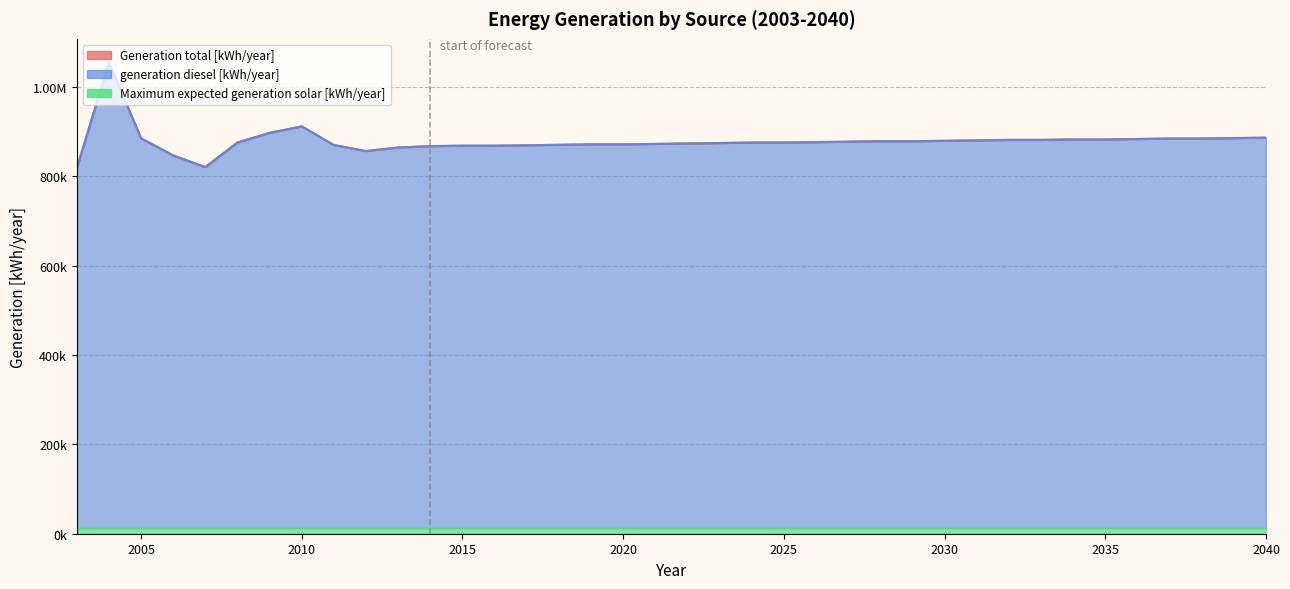

How many interior local valleys does the generation diesel [kWh/year] series have?

2